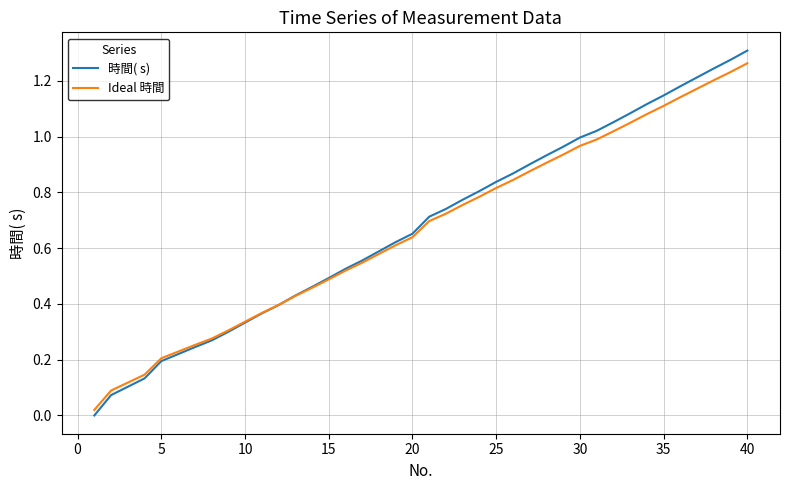

Which series has the widest spread of values?

時間( s)